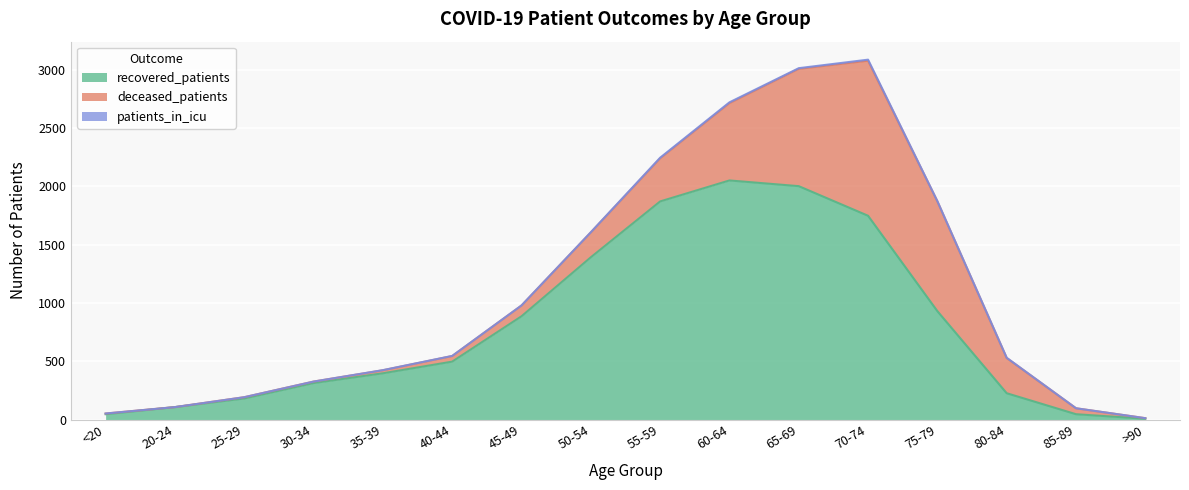

What is the difference between the deceased_patients values at 70-74 and 65-69?

324